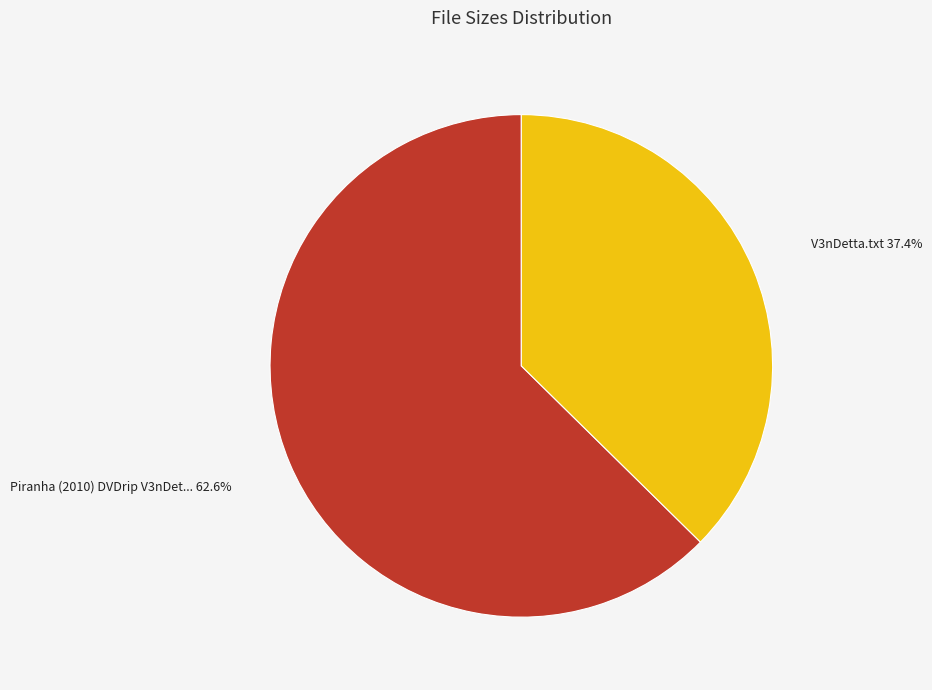

Is there any slice that represents more than half of the pie?

Yes